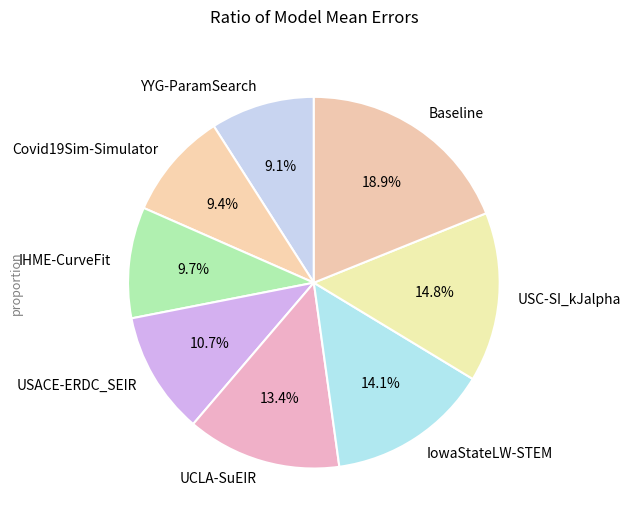

Which slice is the largest?

Baseline